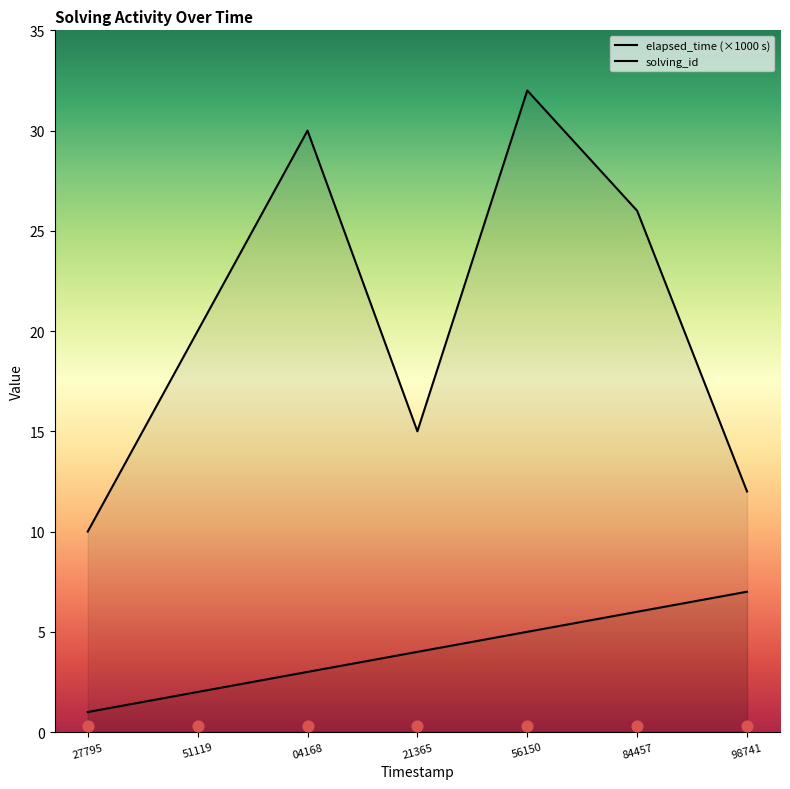

What is the total value across all series at 56150?

37